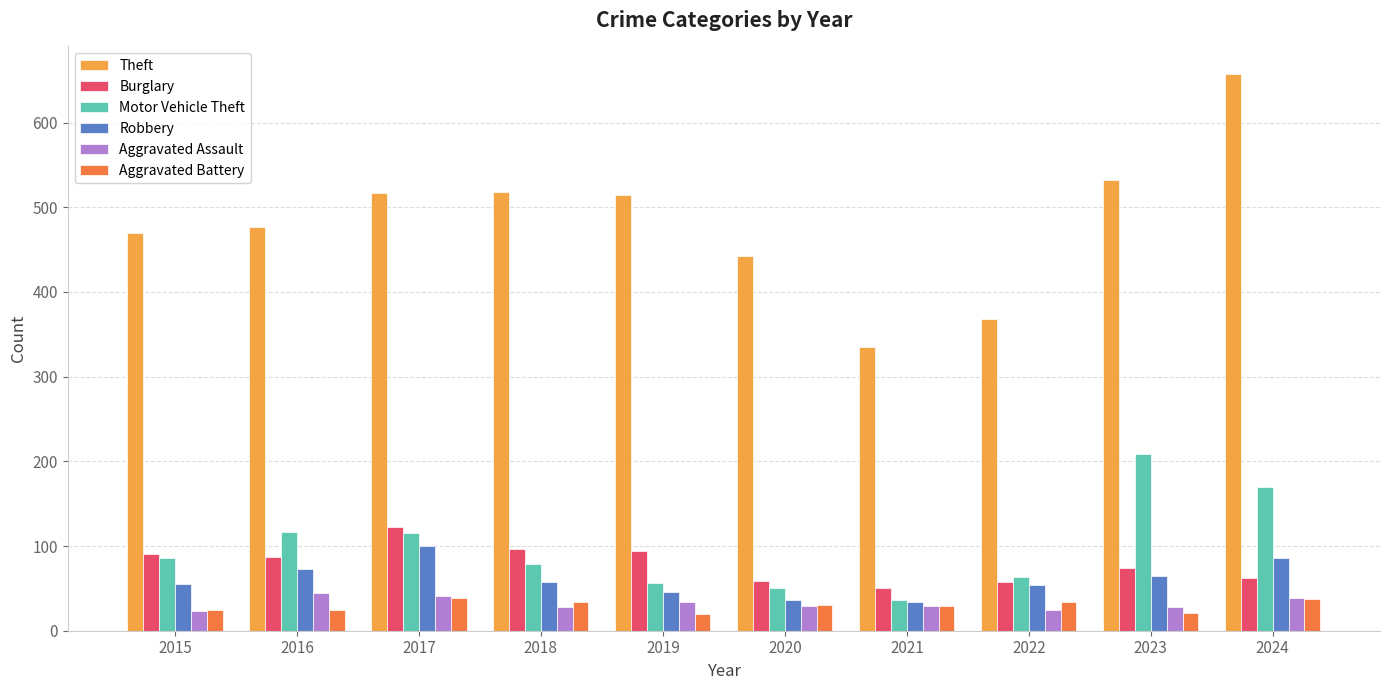

How many series are shown in this chart?

6